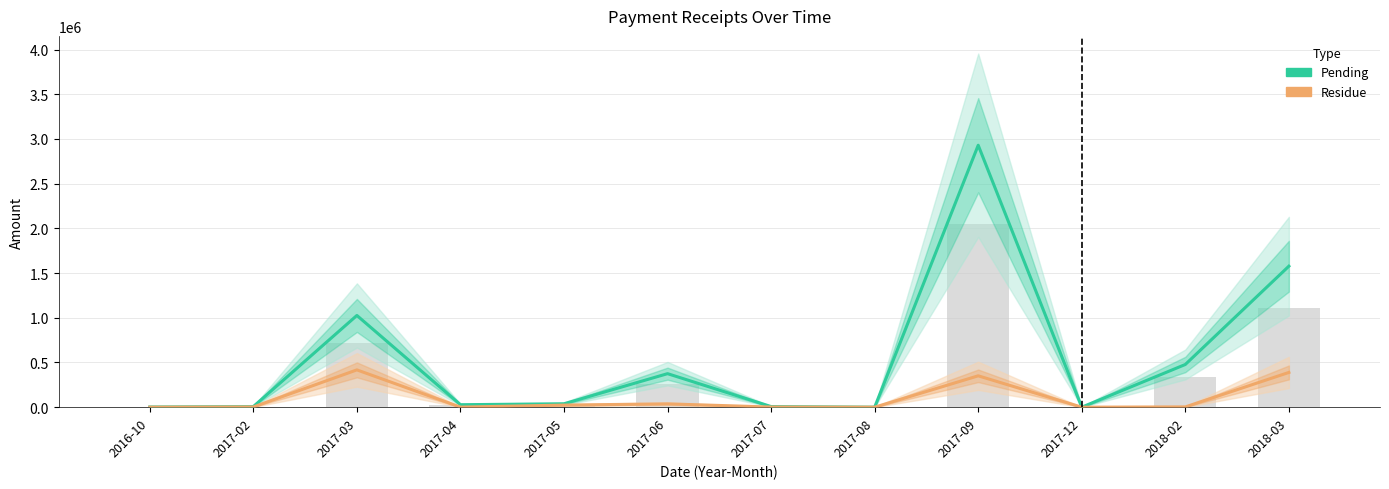

Is the value of Residue at 2017-08 greater than the value of Pending at 2017-02?

No